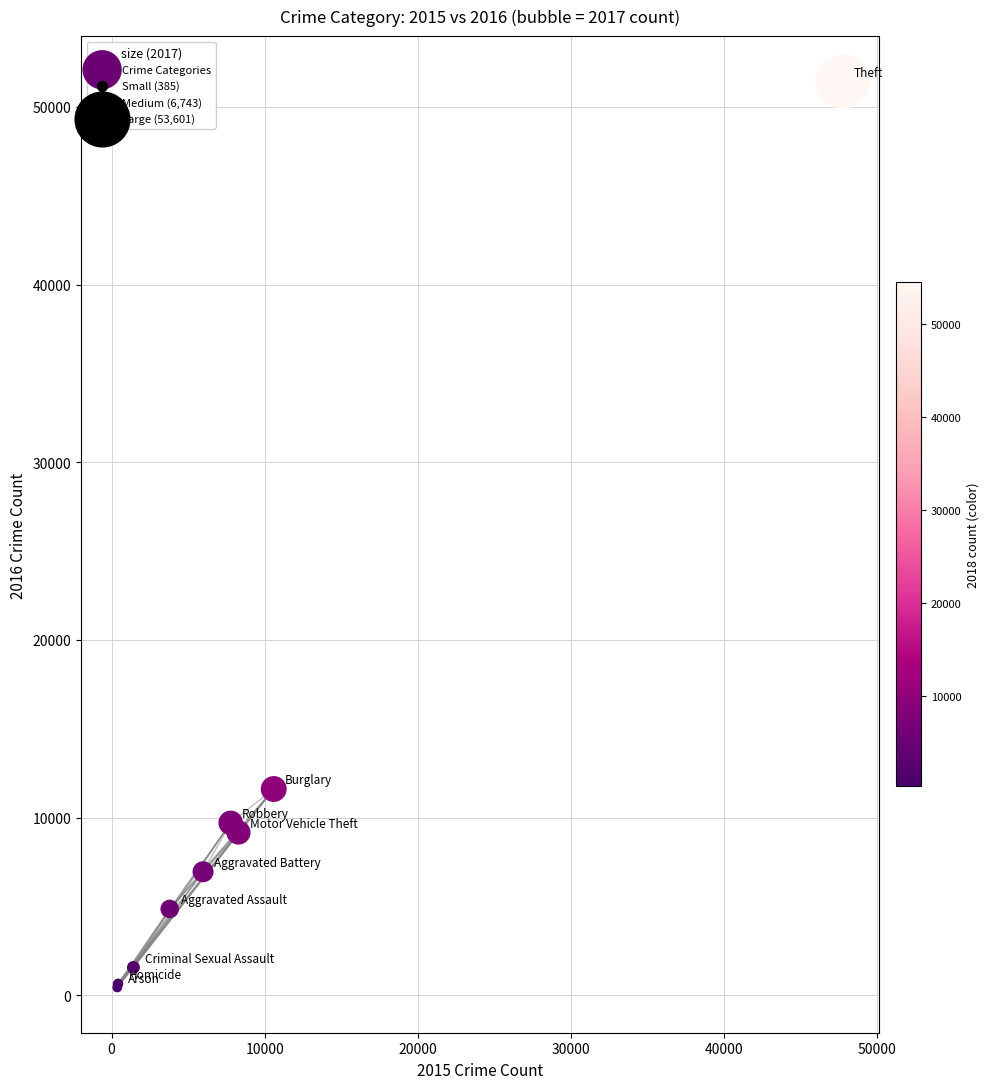

What Y value in the scatter plot is closest to 25941?

11612